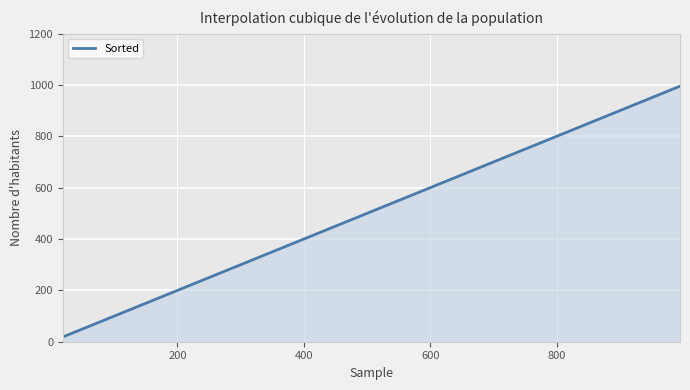

What is the difference between the maximum and minimum values?

976.7